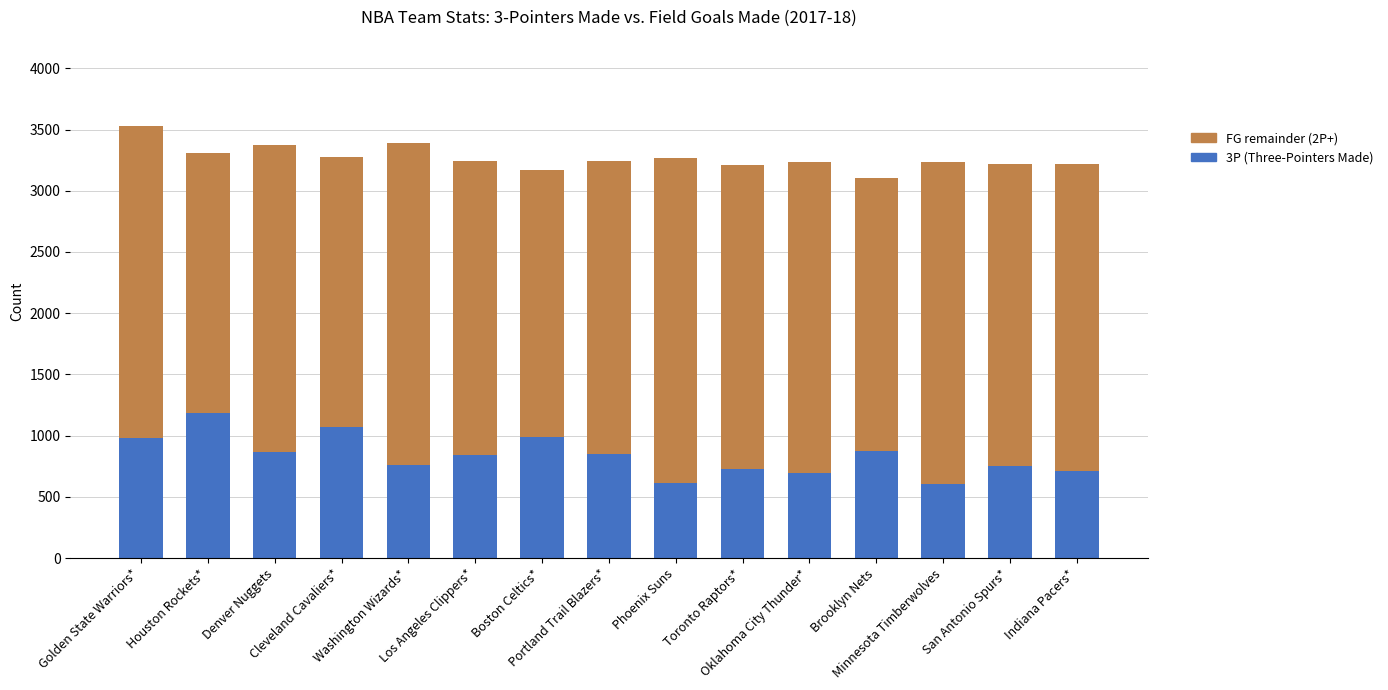

Count the number of categories in the chart.

15